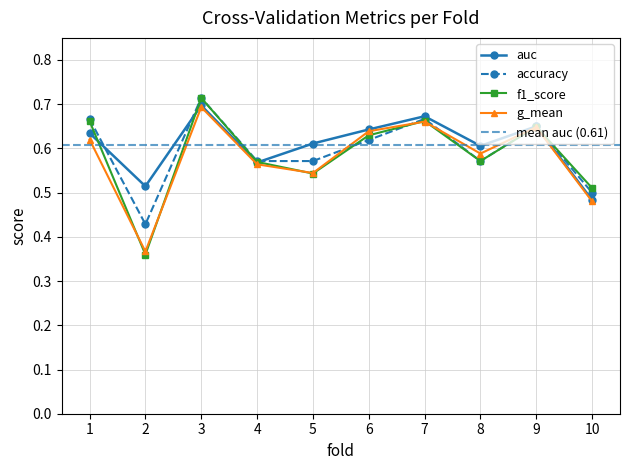

At which label is f1_score closest to 0?

2